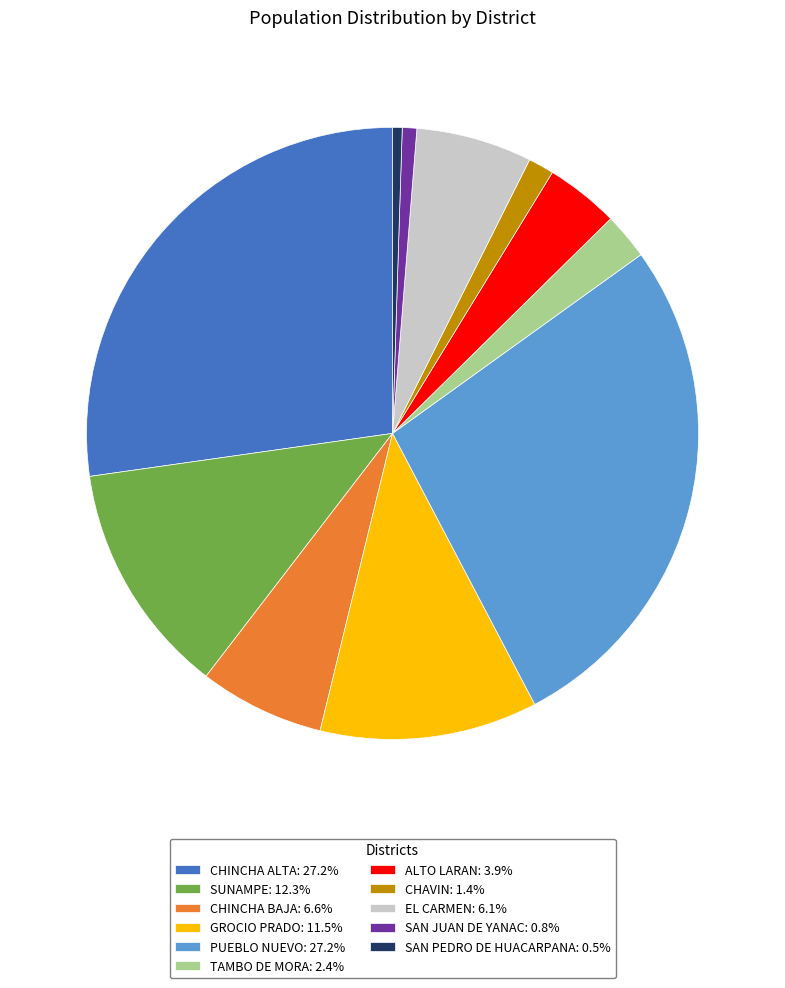

True or false: GROCIO PRADO accounts for 5% of the total.

False